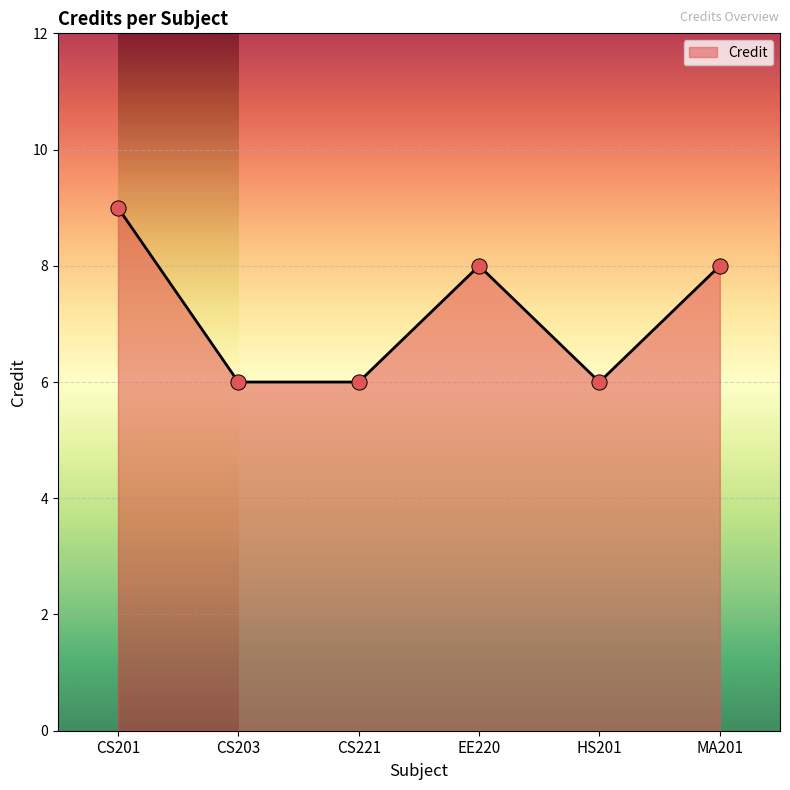

Approximately how many times larger is the value at CS201 compared to CS221?

1.5